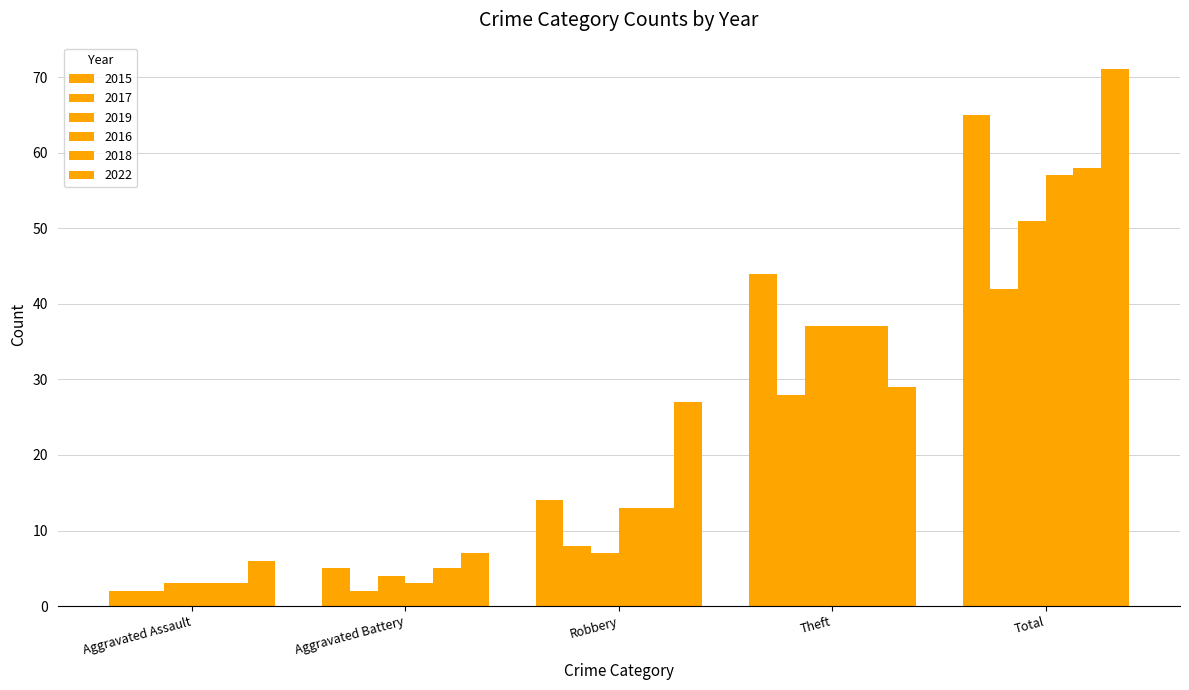

What is the label of the 1st bar from the right?

Total